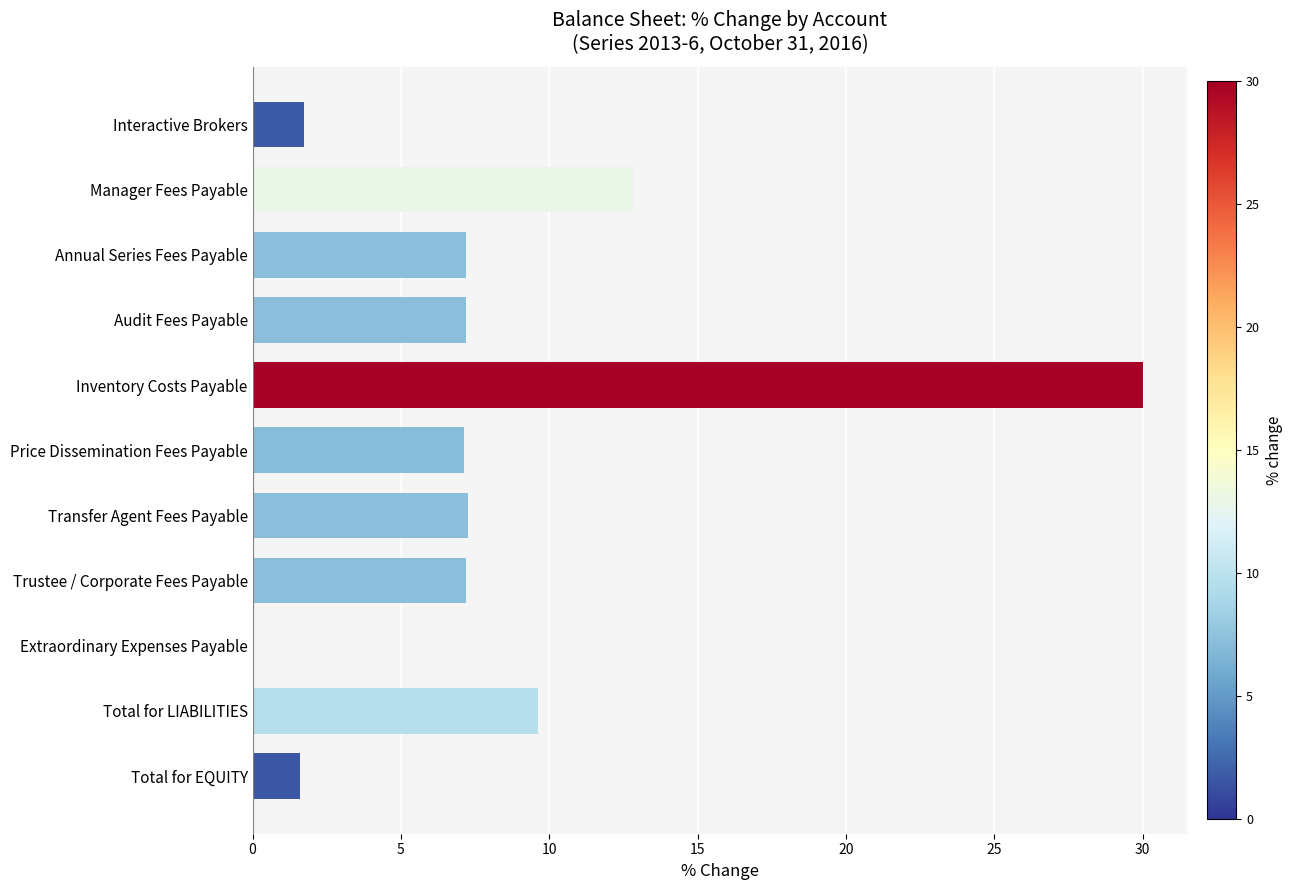

Between Total for LIABILITIES and Extraordinary Expenses Payable, which is larger?

Total for LIABILITIES